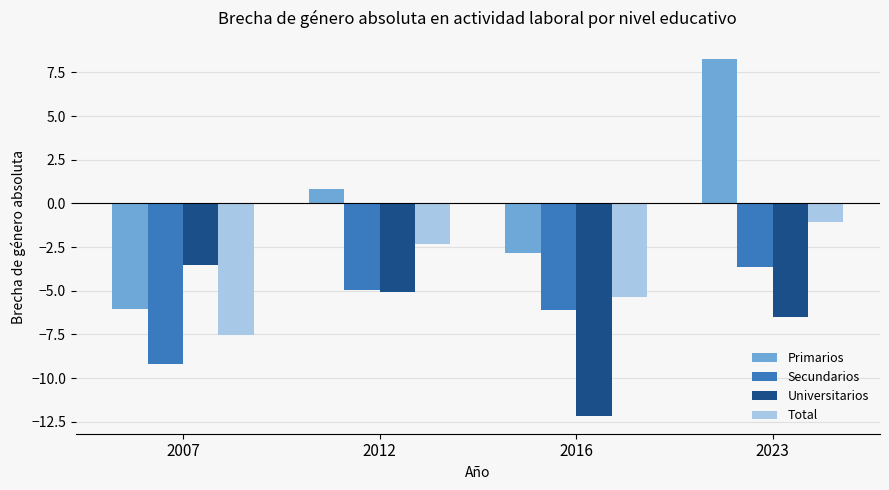

What value does the Total series have at 2007?

-7.5